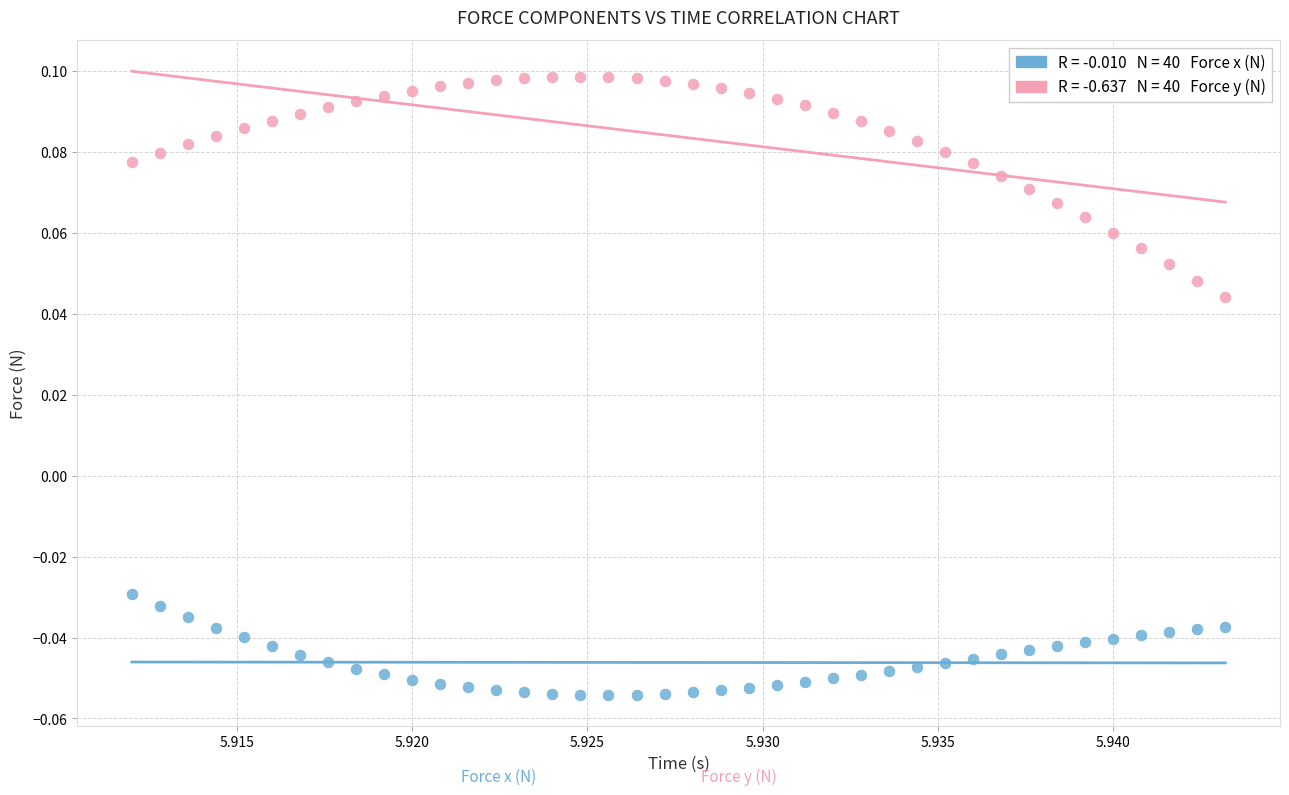

Count the number of points in this scatter plot.

80